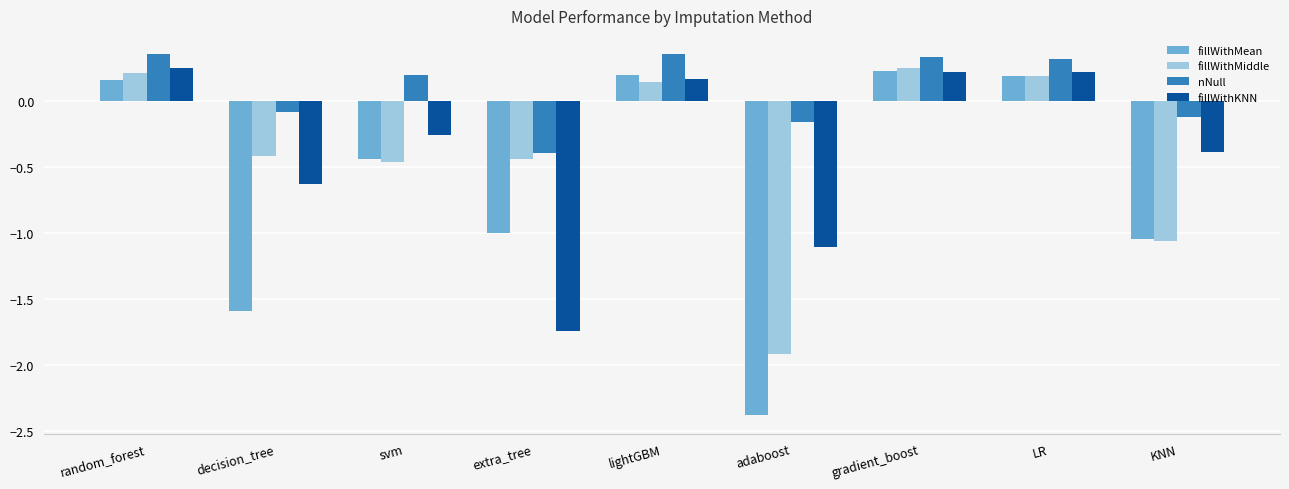

What is the lowest value of the fillWithMiddle series?

-1.9